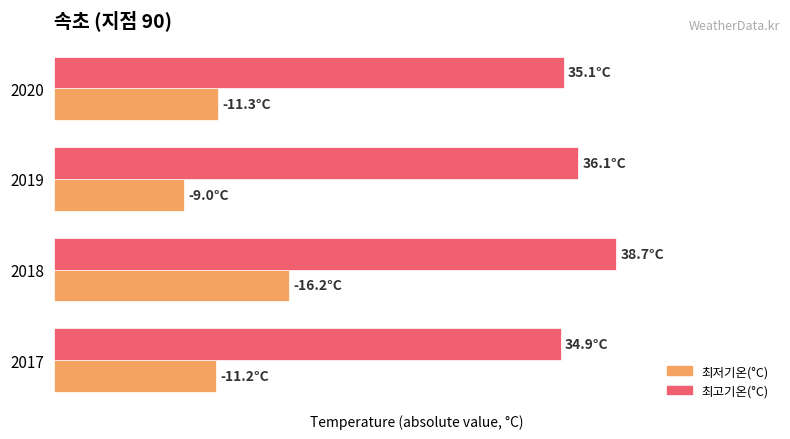

At how many categories does at least one series exceed 32?

4